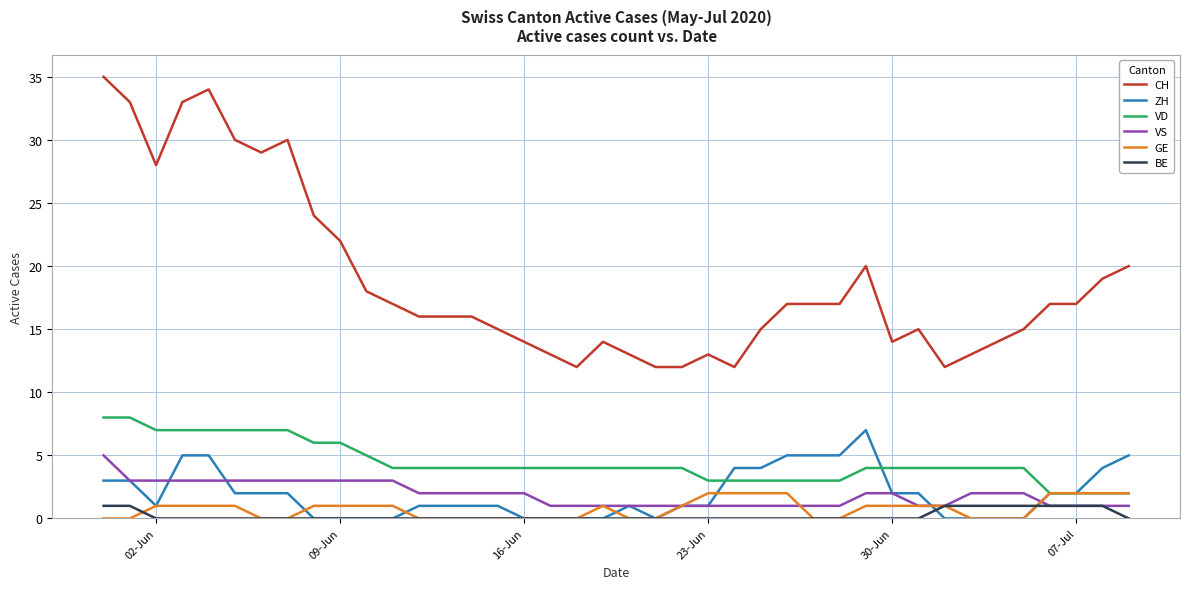

Which series has the largest total across all categories?

CH